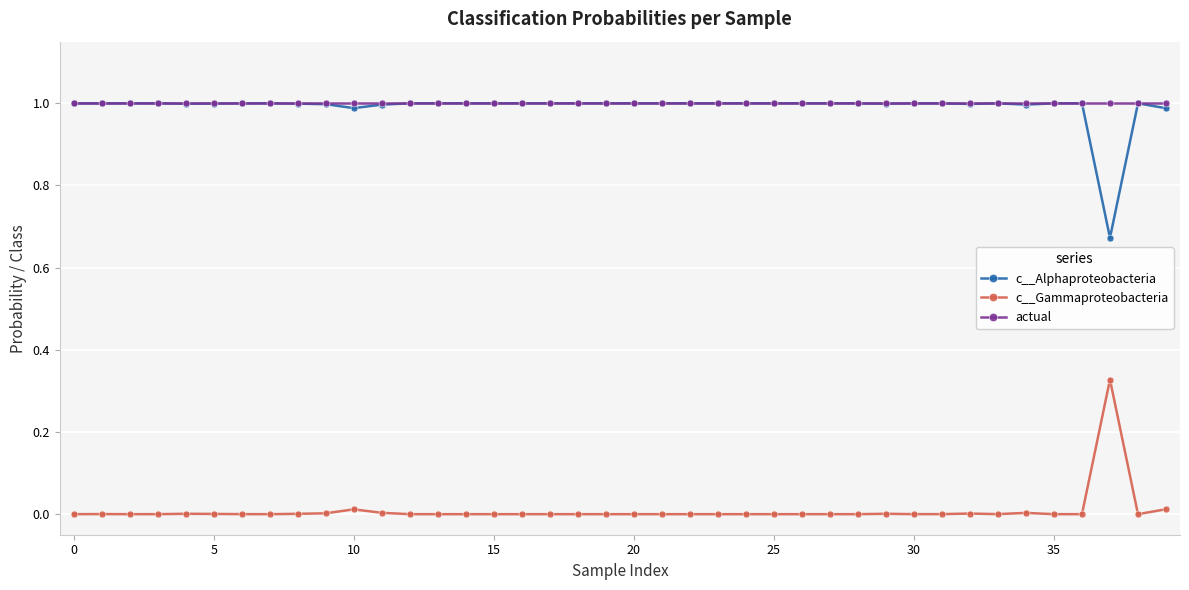

True or false: c__Gammaproteobacteria has more than 2 points higher than both neighbors.

True